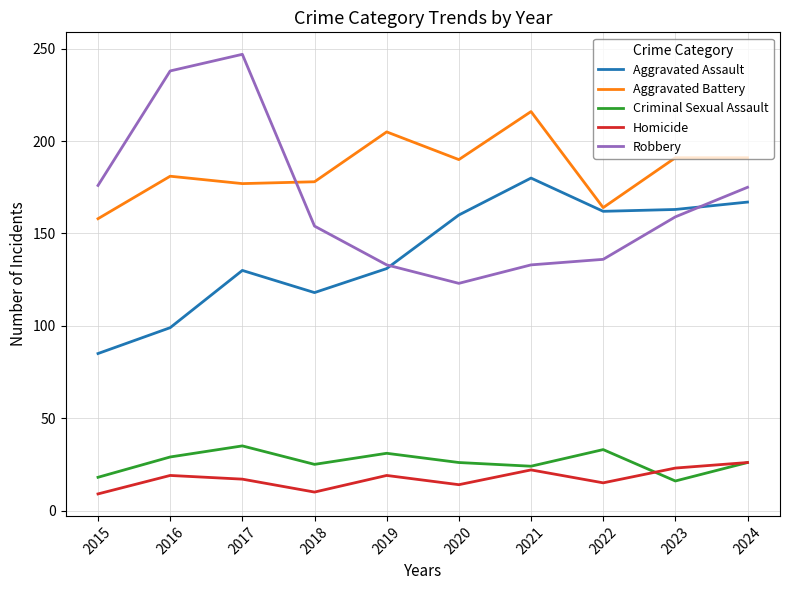

True or false: Aggravated Assault and Criminal Sexual Assault cross at least once.

False